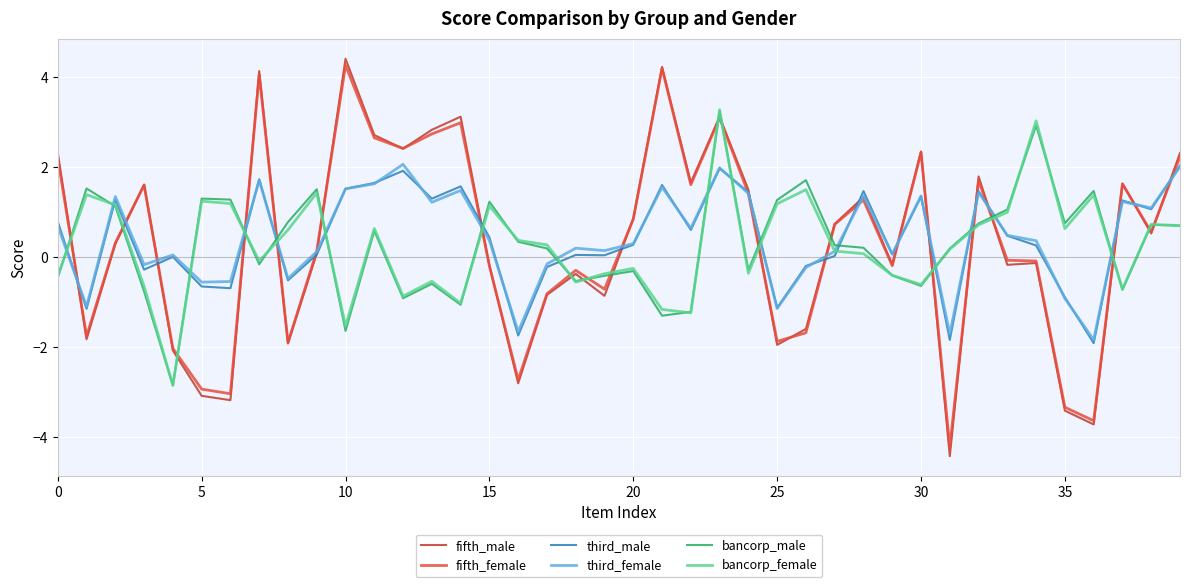

Which series has the widest spread of values?

fifth_male